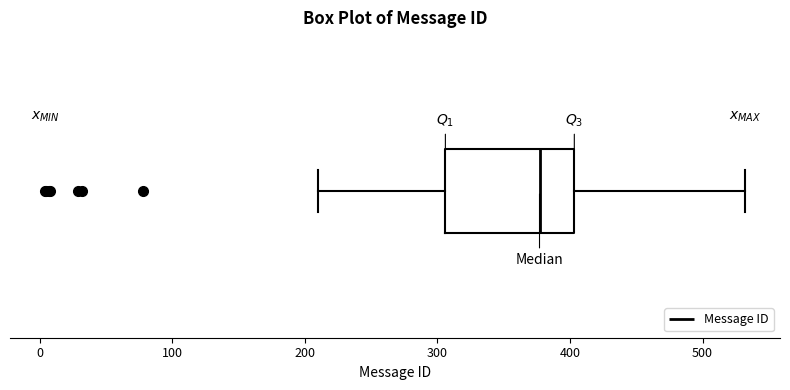

Transcribe this box plot: give where the median line is, the range the box spans, and where the two whiskers end, as read against the x-axis. The values are not printed on the chart, so give them approximately, as read against the axis.

median 380, box 310 to 400, whiskers 210 to 530